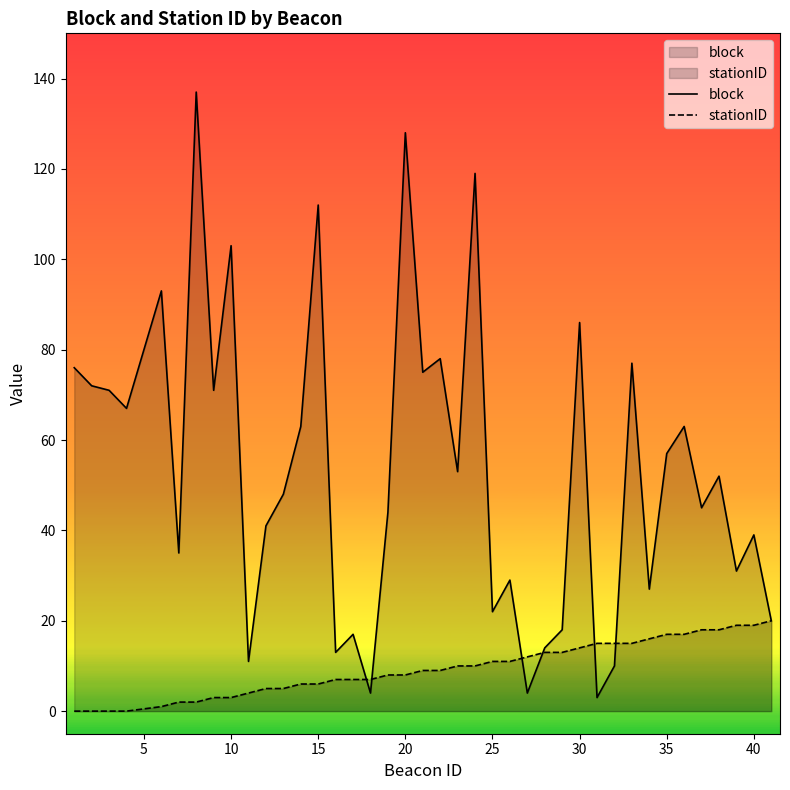

Rank the series by their maximum value, from lowest to highest.

stationID, block